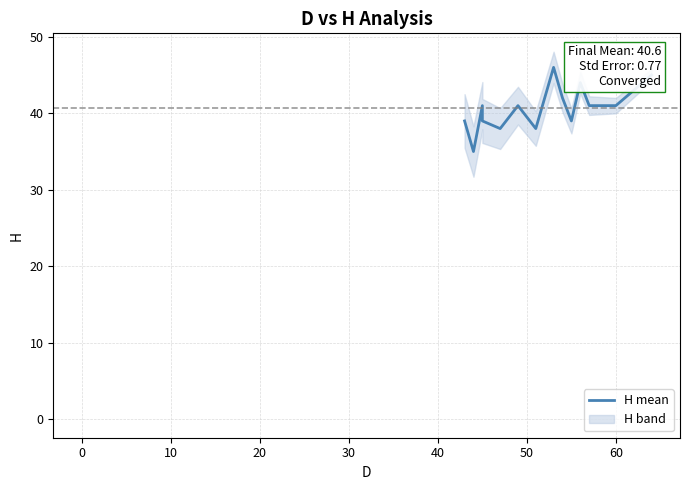

What is the minimum value shown in the chart?

35